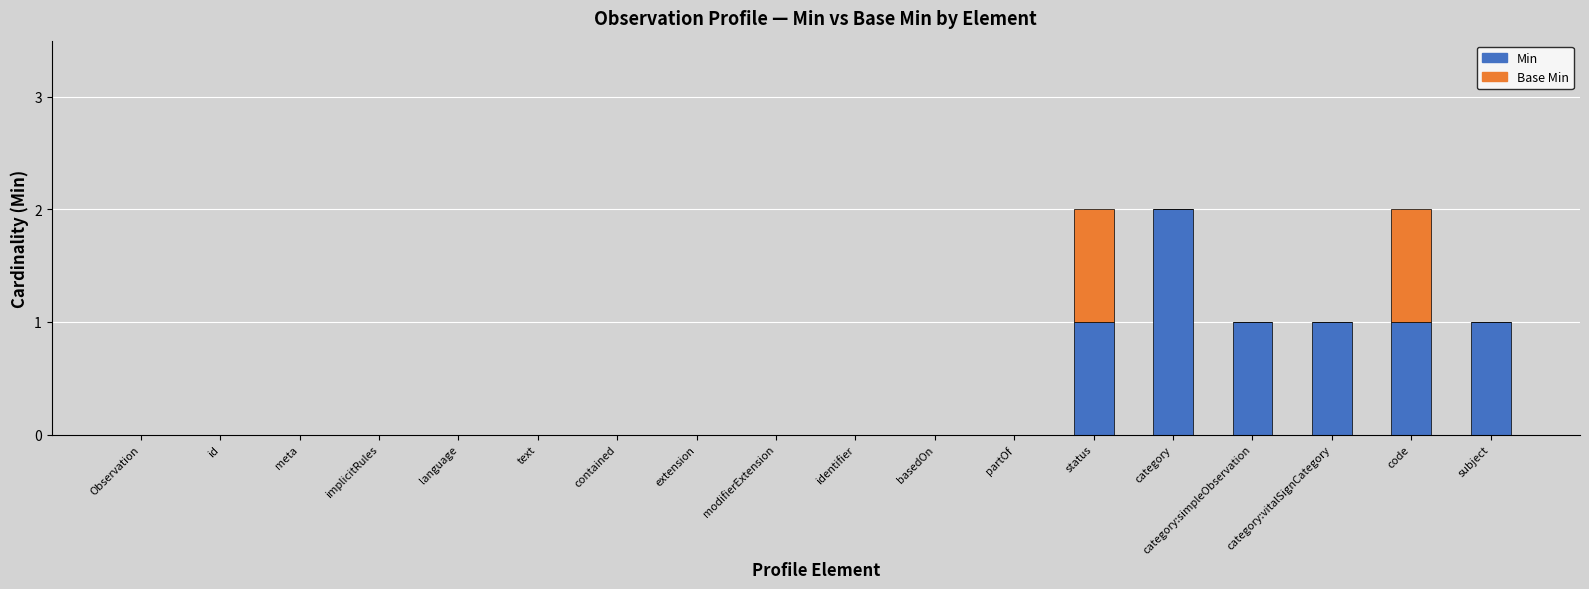

What is the sum of all Min values?

7